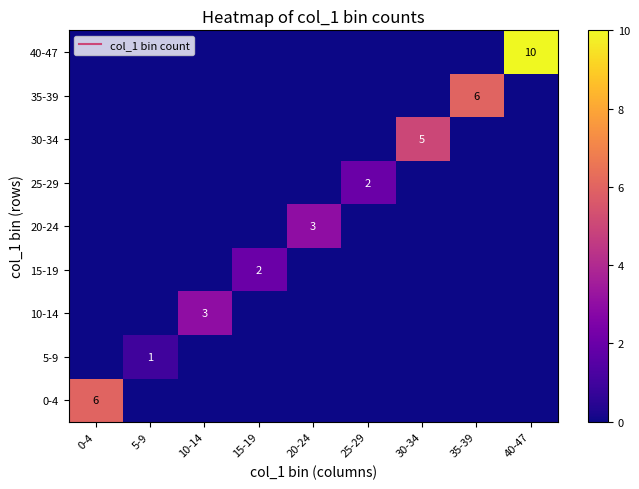

List the labels in order of 20-24 value, smallest first.

0-4, 5-9, 10-14, 15-19, 25-29, 30-34, 35-39, 40-47, 20-24